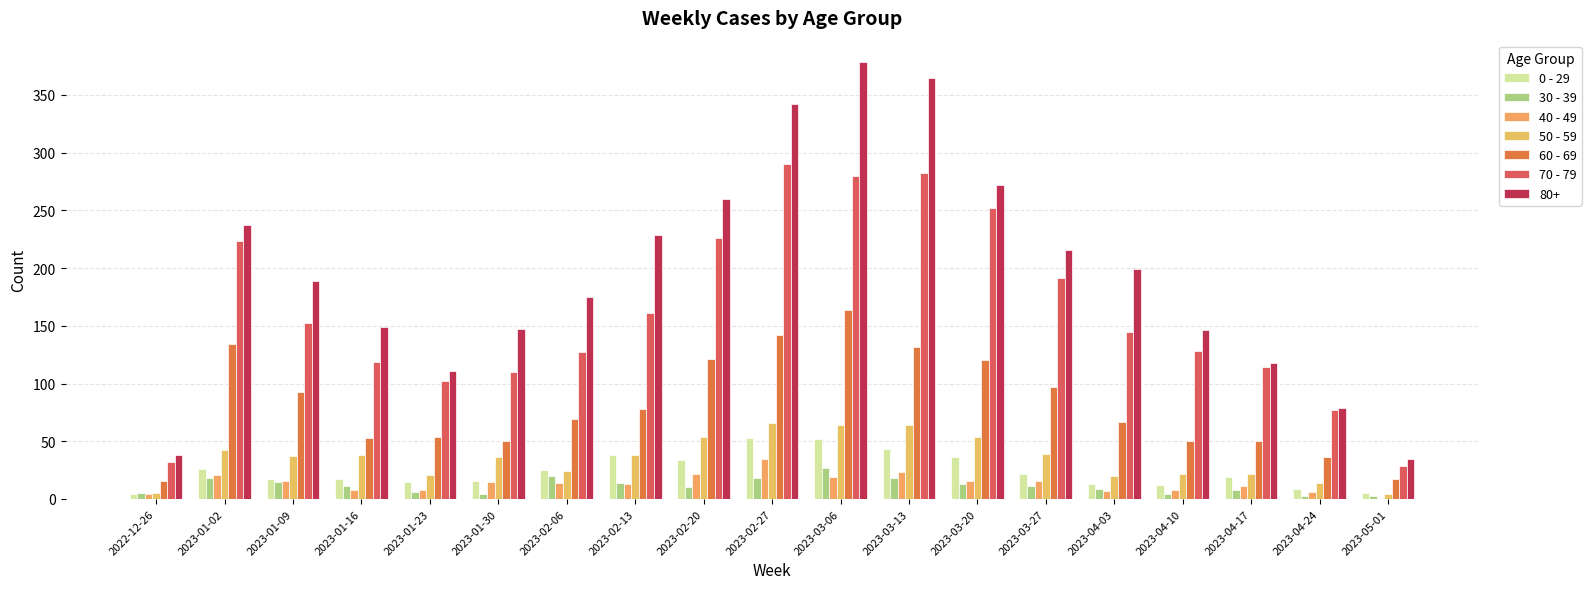

How many data points does each series have?

19